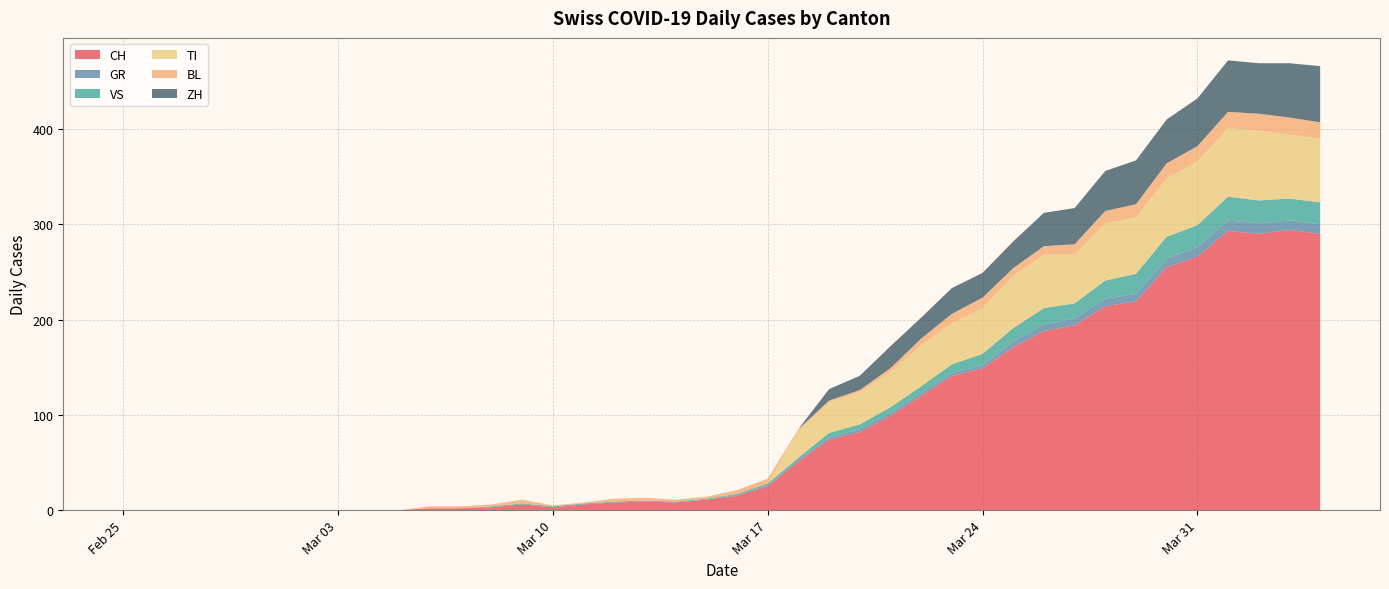

Reading left to right, transcribe all the data shown in this chart.

CH: 0	0	0	0	0	0	0	0	0	0	2	2	3	6	3	6	8	9	8	11	15	25	51	74	82	99	120	141	149	171	188	194	214	219	255	266	293	290	294	290
GR: 0	0	0	0	0	0	0	0	0	0	0	0	0	0	0	0	0	0	0	0	1	1	2	2	3	3	3	3	3	6	7	7	8	8	9	10	11	11	10	10
VS: 0	0	0	0	0	0	0	0	0	0	0	0	1	1	1	1	1	1	1	1	1	2	2	5	5	6	7	9	12	14	17	16	19	21	23	23	25	24	23	23
TI: 0	0	0	0	0	0	0	0	0	0	0	0	0	0	0	0	0	0	0	0	0	0	28	32	34	37	43	43	48	55	56	51	60	59	61	67	72	73	67	67
BL: 0	0	0	0	0	0	0	0	0	0	2	2	2	4	1	1	3	3	2	2	4	5	2	2	2	4	7	10	11	8	9	11	13	14	16	16	17	18	18	17
ZH: 0	0	0	0	0	0	0	0	0	0	0	0	0	0	0	0	0	0	0	0	0	0	0	12	15	23	22	27	26	28	35	38	42	46	46	50	54	53	57	59